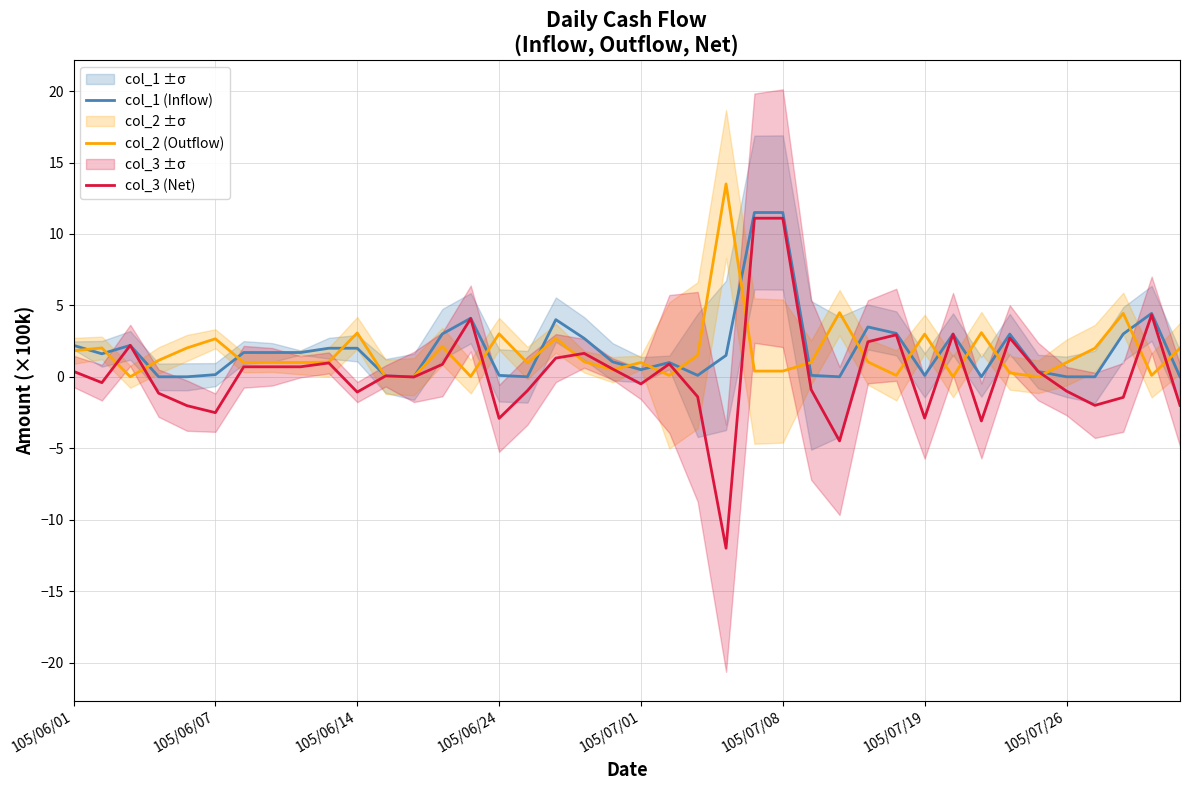

Rank the series by their average value, from highest to lowest.

col_1 (Inflow), col_2 (Outflow), col_3 (Net)